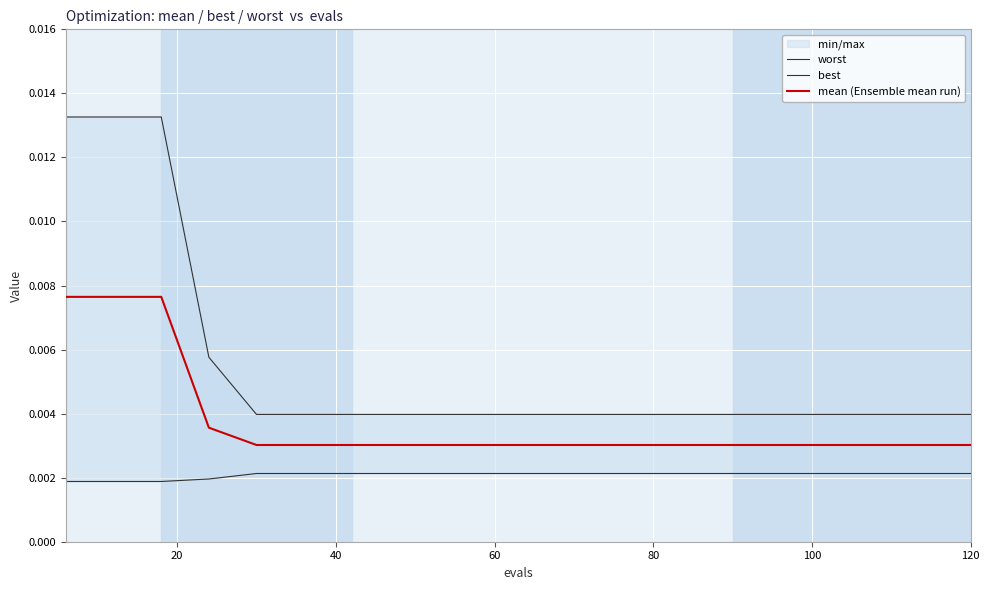

True or false: mean (Ensemble mean run) and best intersect in this chart.

False